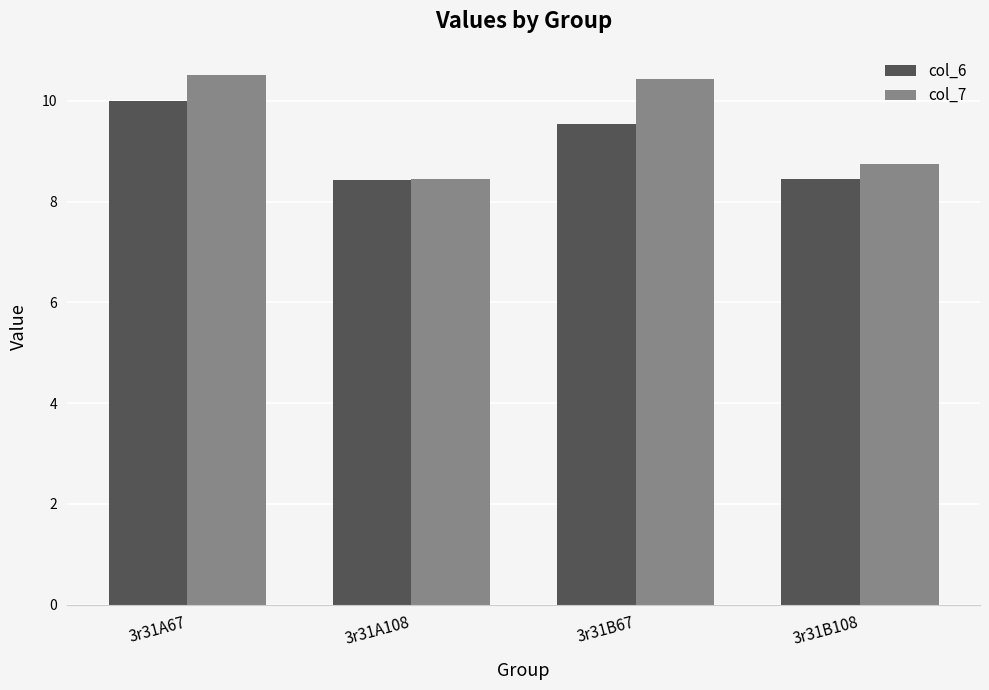

What is the average value of the col_6 series?

9.1